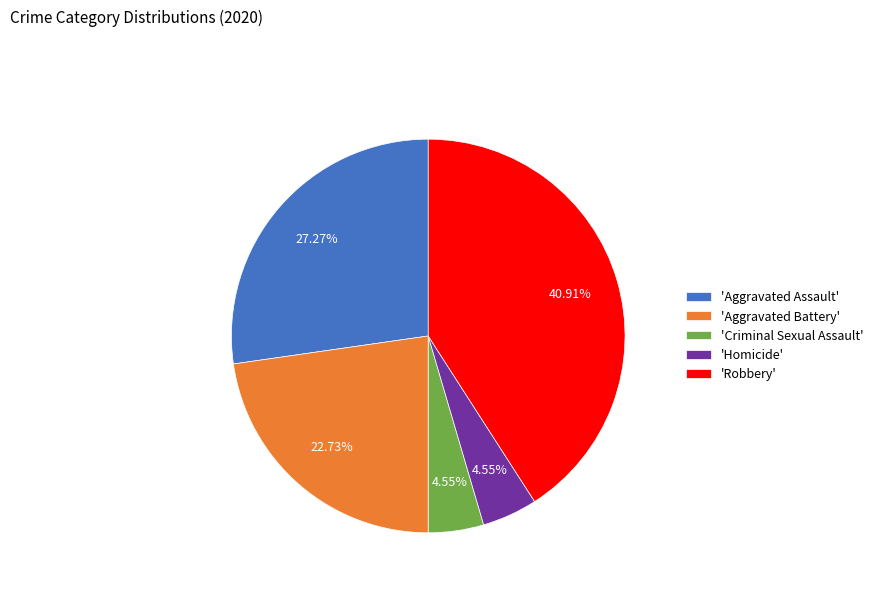

How many slices are in this pie chart?

5